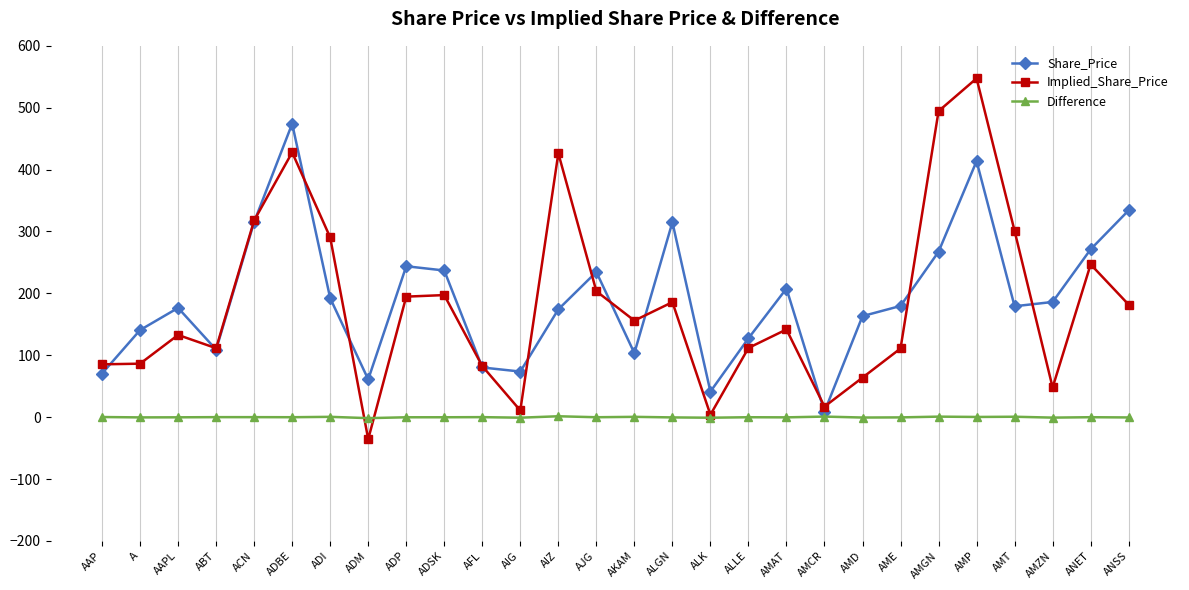

Rank the series by their maximum value, from highest to lowest.

Implied_Share_Price, Share_Price, Difference